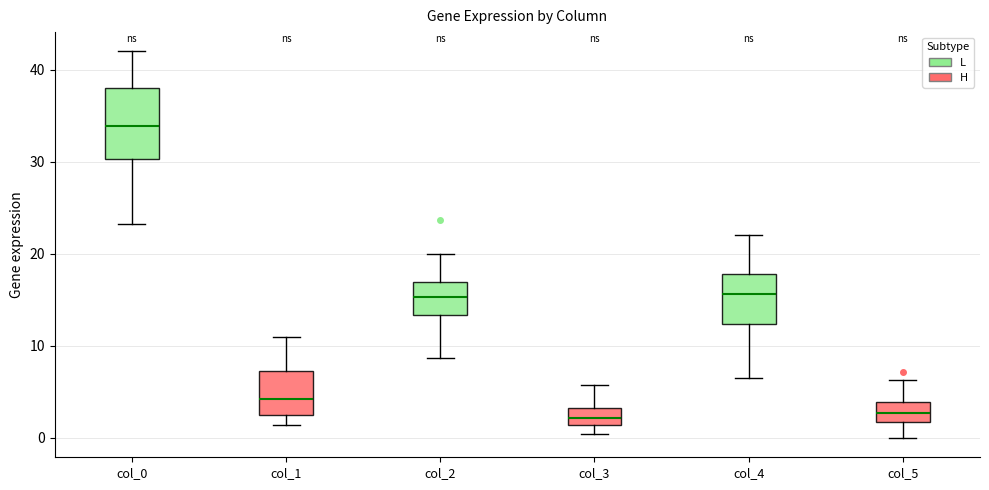

Which box is the tallest, from its lower edge to its upper edge?

col_0